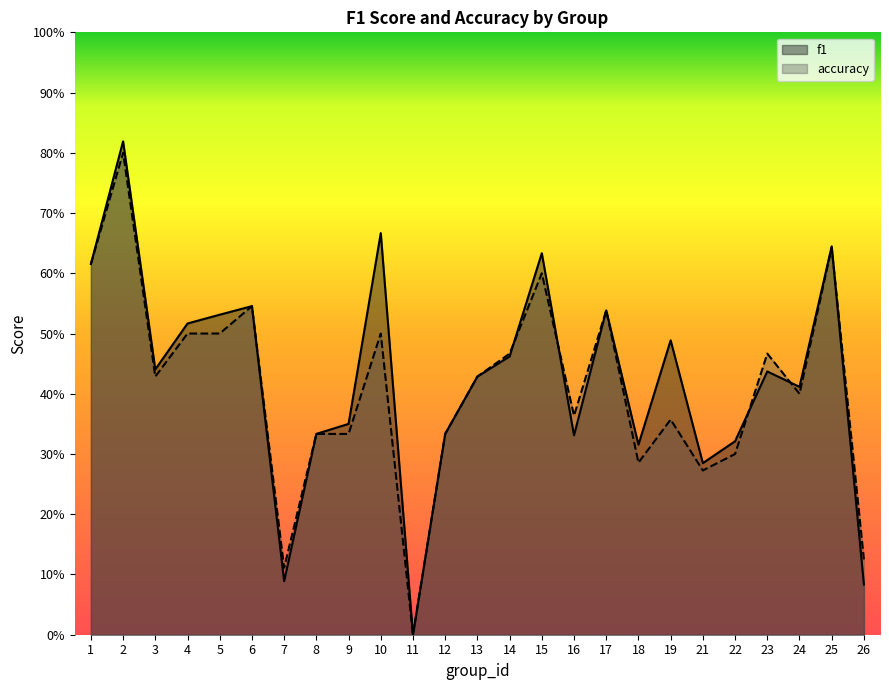

Is the value of accuracy at 4 greater than the value of f1 at 6?

No